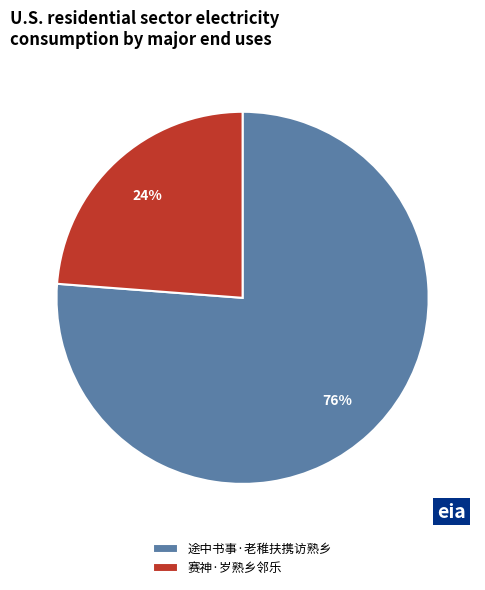

To the nearest percent, what portion does 赛神·岁熟乡邻乐 represent?

24%